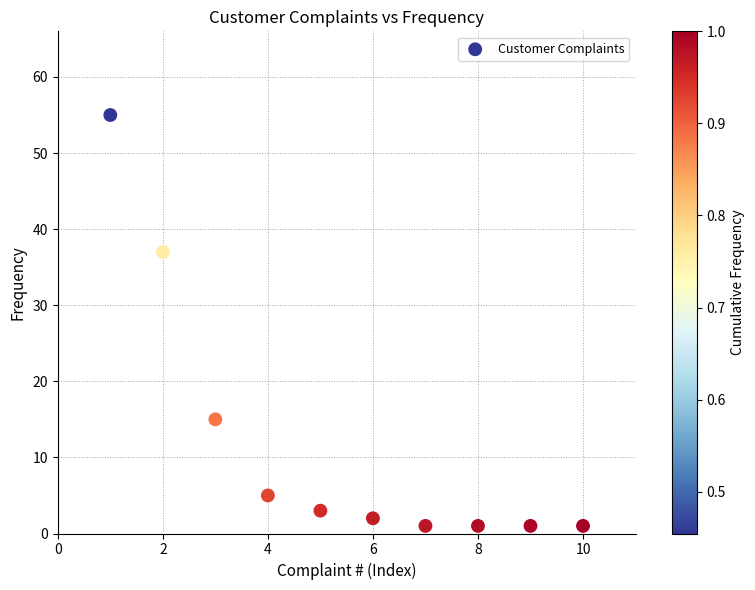

What Y value in the scatter plot is closest to 28?

37